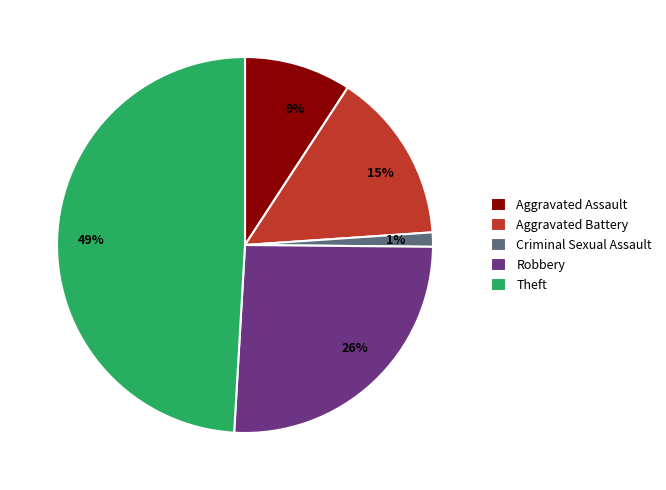

True or false: Aggravated Assault accounts for 1% of the total.

False